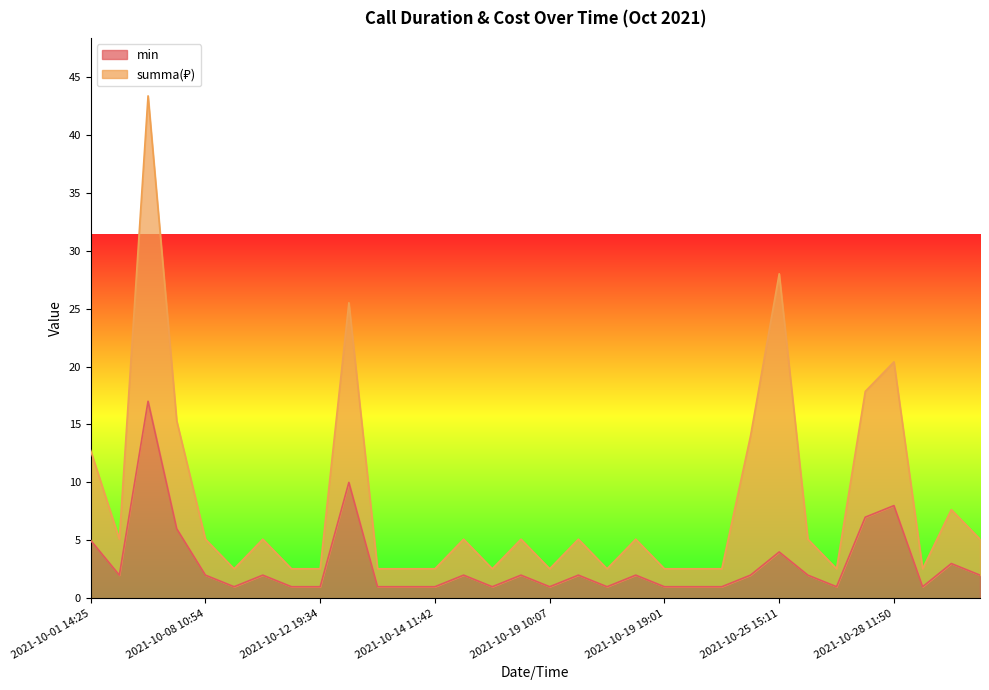

Does the chart have visible grid lines?

No